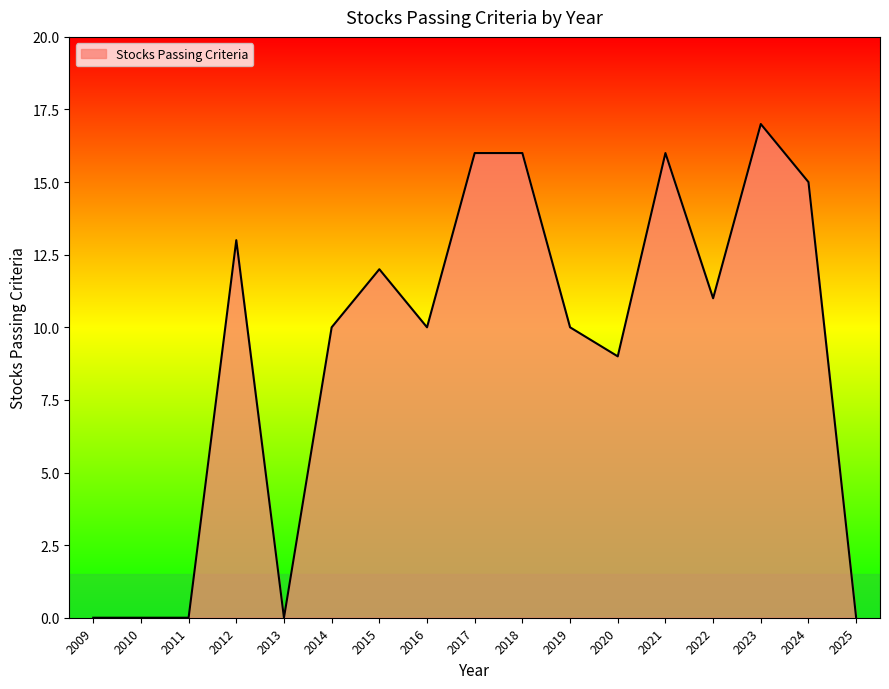

What is the average value?

9